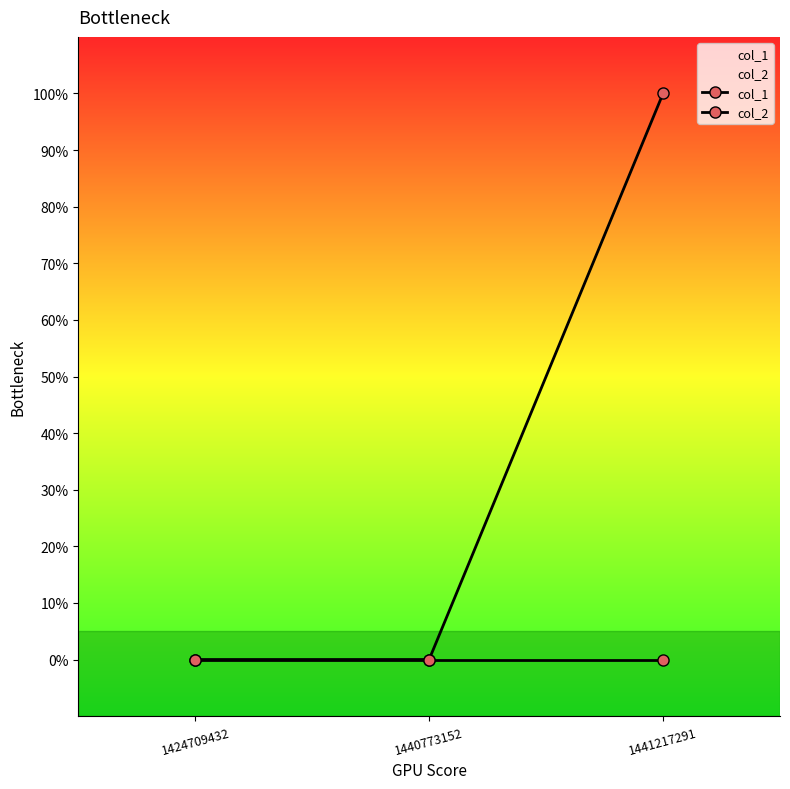

Rank the categories by col_2 value from highest to lowest.

1424709432, 1440773152, 1441217291